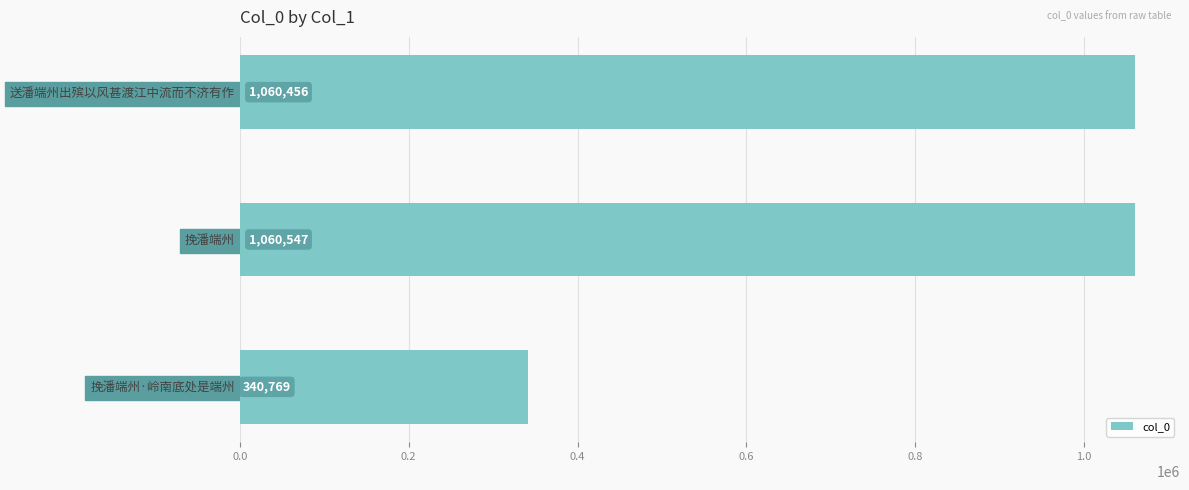

Reading bottom to top, transcribe all the data shown in this chart.

340769	1060547	1060456